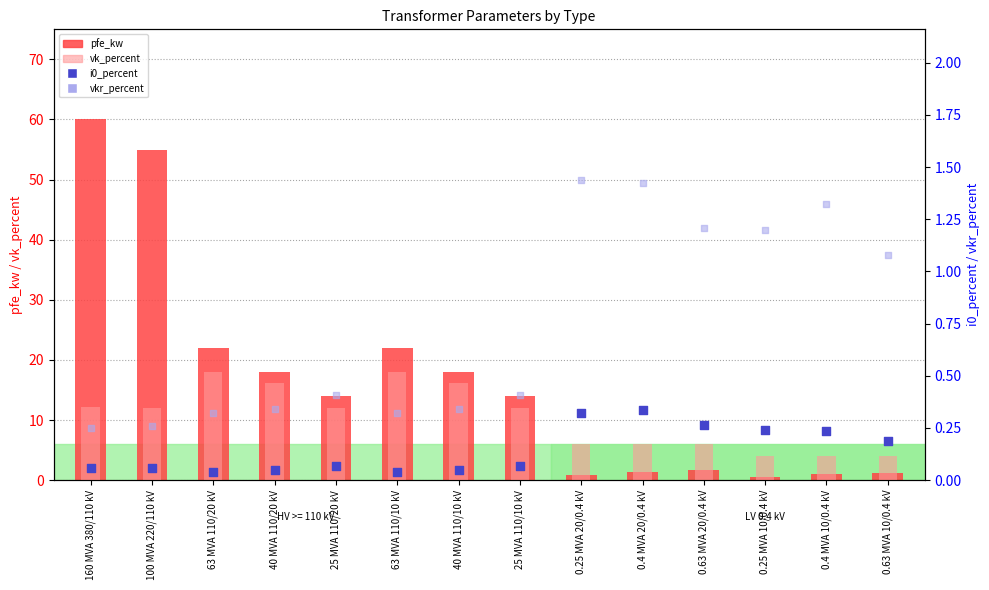

What is the total value across all series at 0.63 MVA 20/0.4 kV?

9.1